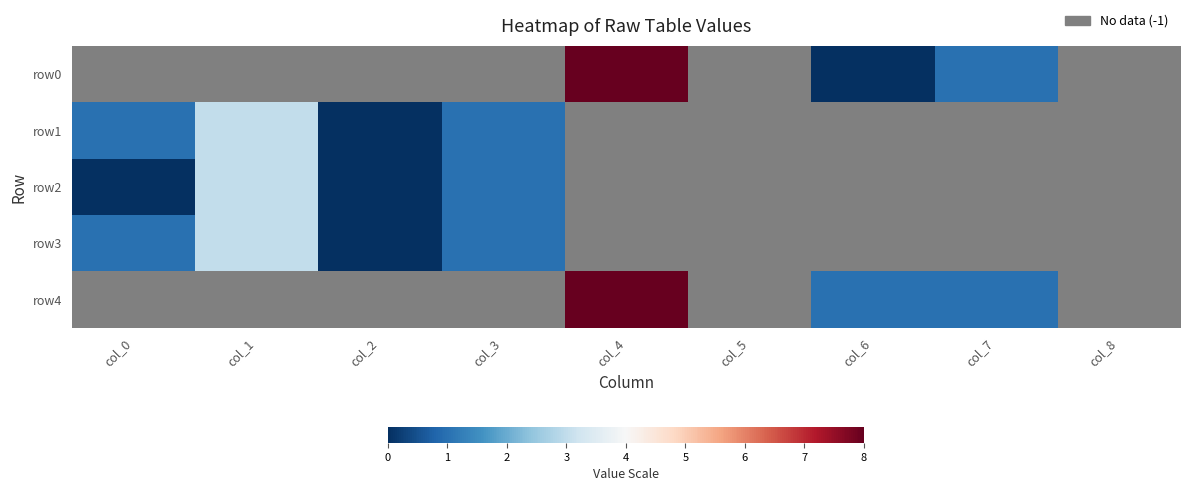

Between col_2 and col_6, which series saw the biggest shift?

row4